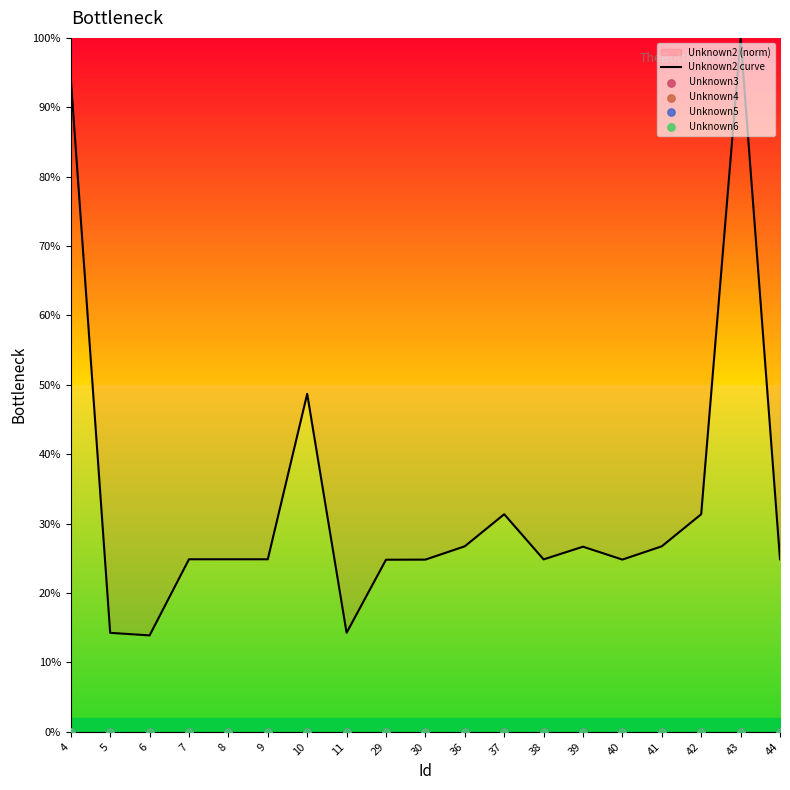

At which category is the sum across all series the highest?

43